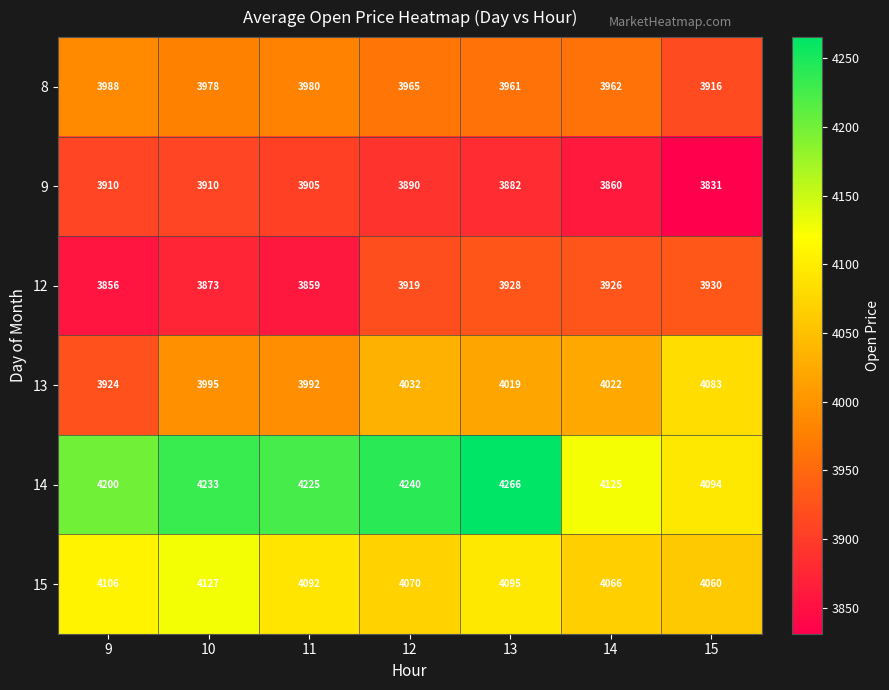

What is the sum of the 8 values at 14 and 12?

7927